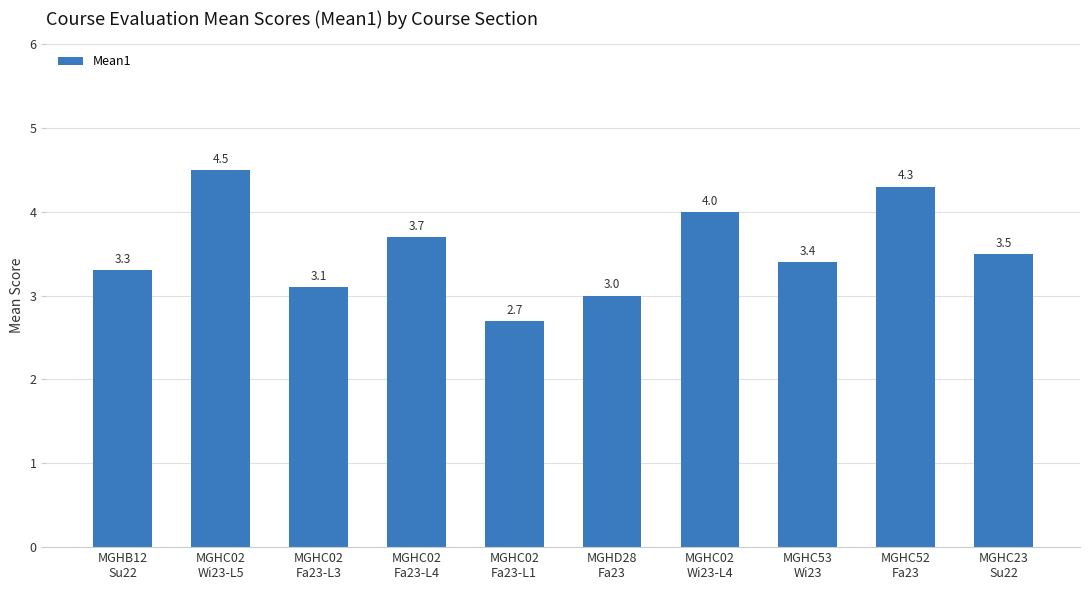

Which label corresponds to the largest value in the chart?

MGHC02
Wi23-L5